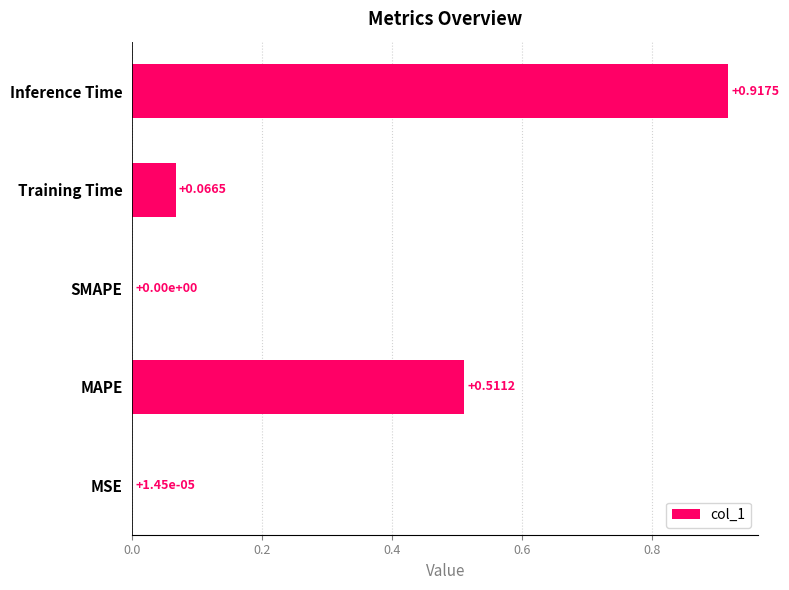

How many categories are shown in the chart?

5